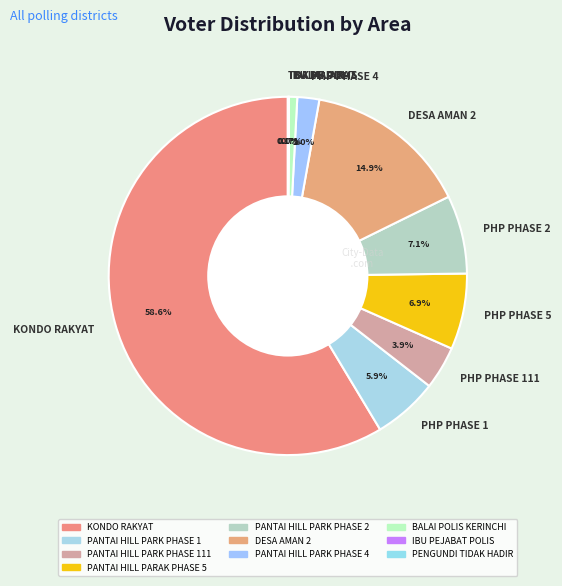

Do KONDO RAKYAT and PHP PHASE 4 together represent more than half of the pie?

Yes